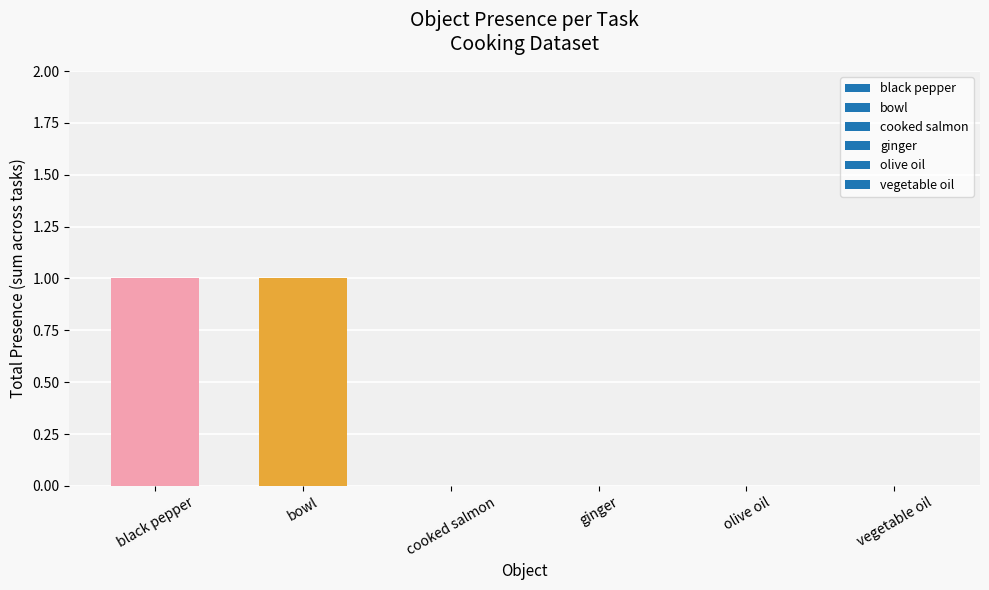

Reading right to left, what are all the values shown in this chart?

vegetable oil=0	olive oil=0	ginger=0	cooked salmon=0	bowl=1	black pepper=1